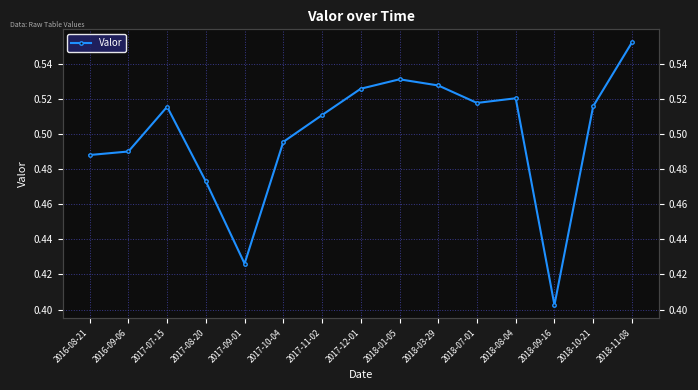

How many lines are shown in the chart?

1